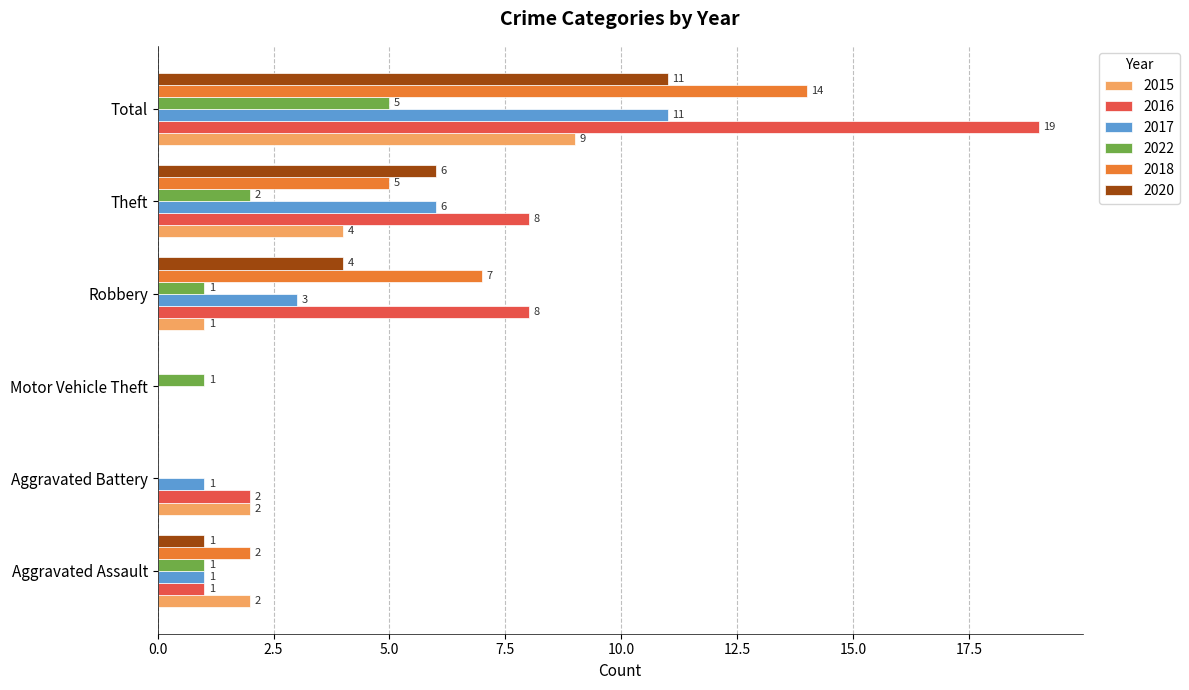

Read the 2022 value at Robbery.

1